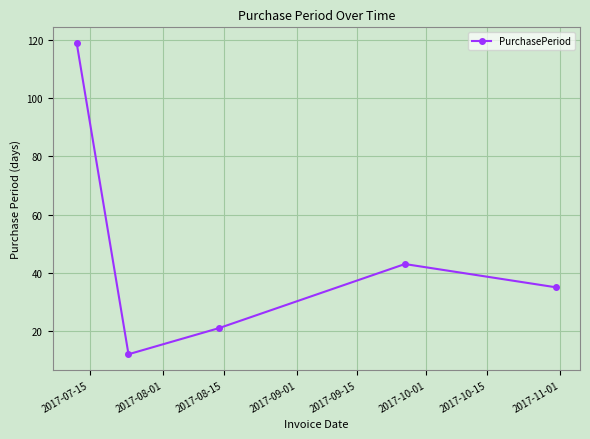

True or false: the data has more than 2 interior local peaks.

False